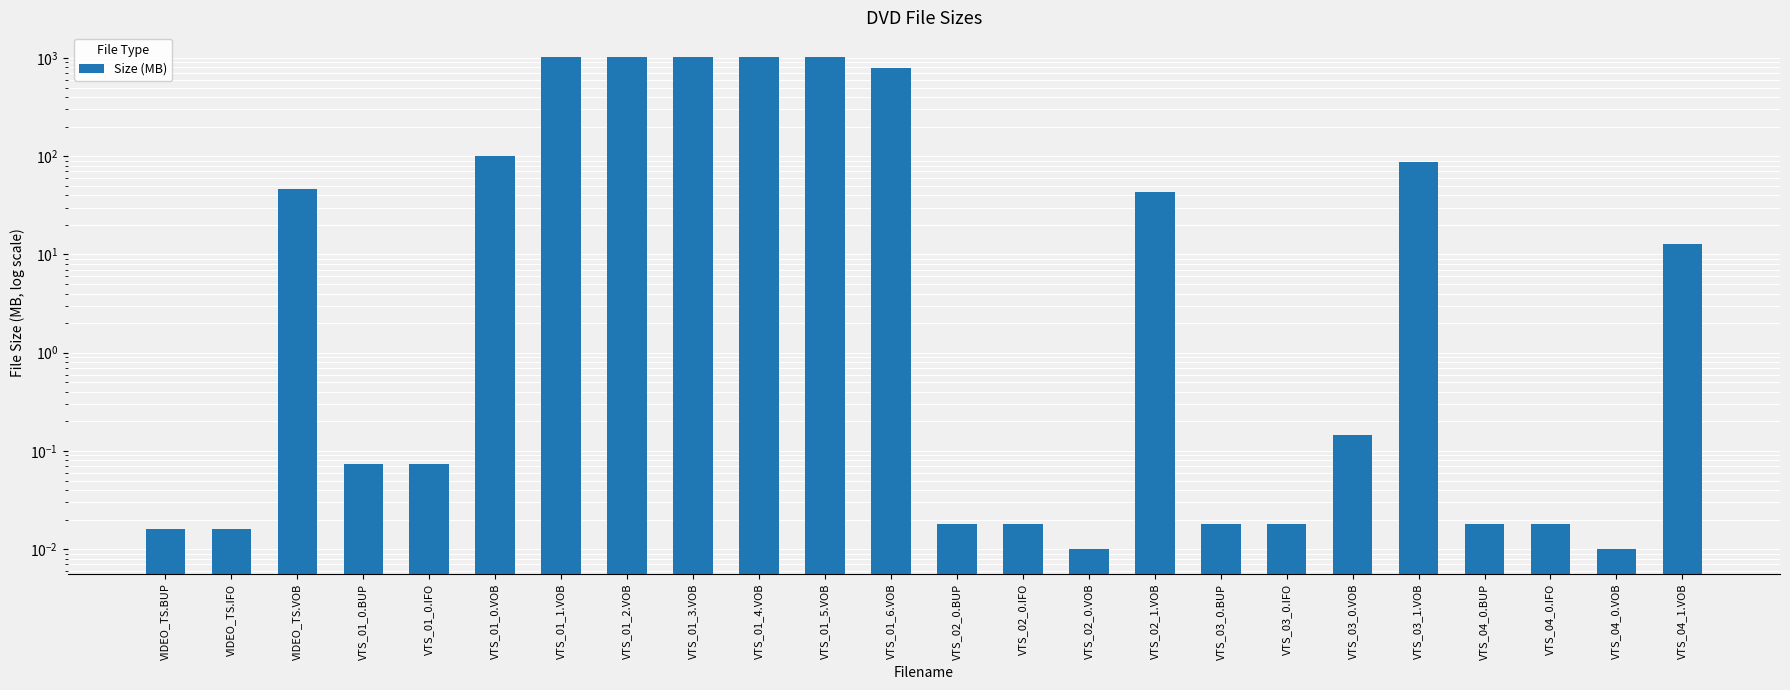

Rank the categories by value from highest to lowest.

VTS_01_1.VOB, VTS_01_3.VOB, VTS_01_4.VOB, VTS_01_2.VOB, VTS_01_5.VOB, VTS_01_6.VOB, VTS_01_0.VOB, VTS_03_1.VOB, VIDEO_TS.VOB, VTS_02_1.VOB, VTS_04_1.VOB, VTS_03_0.VOB, VTS_01_0.BUP, VTS_01_0.IFO, VTS_02_0.BUP, VTS_02_0.IFO, VTS_03_0.BUP, VTS_03_0.IFO, VTS_04_0.BUP, VTS_04_0.IFO, VIDEO_TS.BUP, VIDEO_TS.IFO, VTS_02_0.VOB, VTS_04_0.VOB